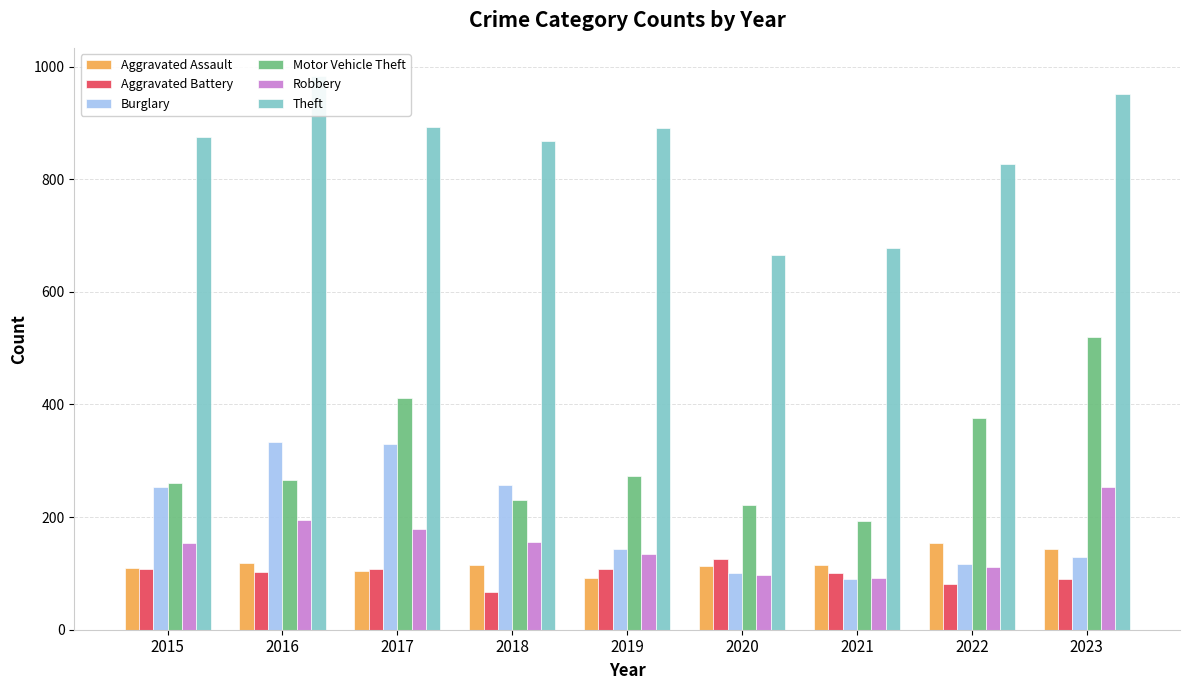

What is the difference between the maximum and minimum values in the Robbery series?

162